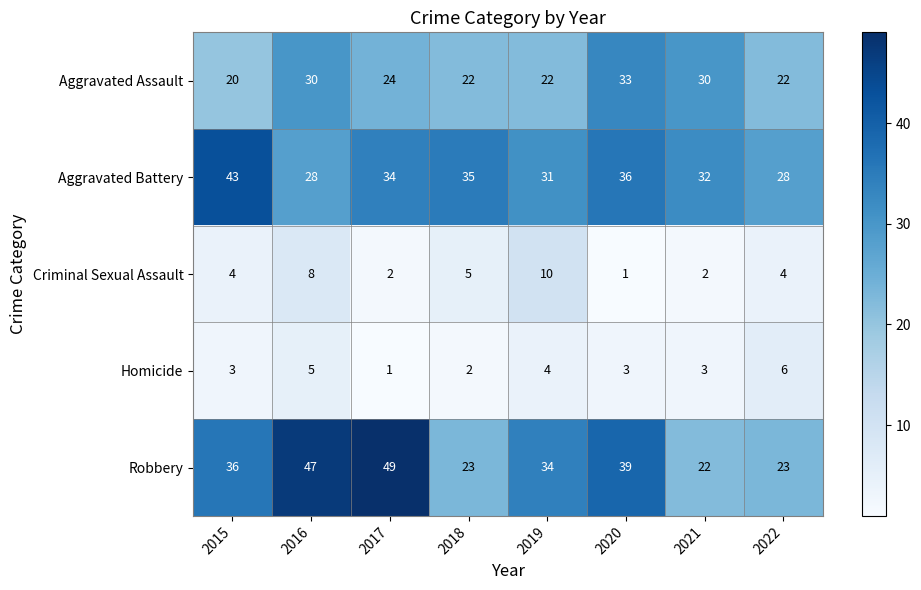

Which series has the largest total across all categories?

Robbery